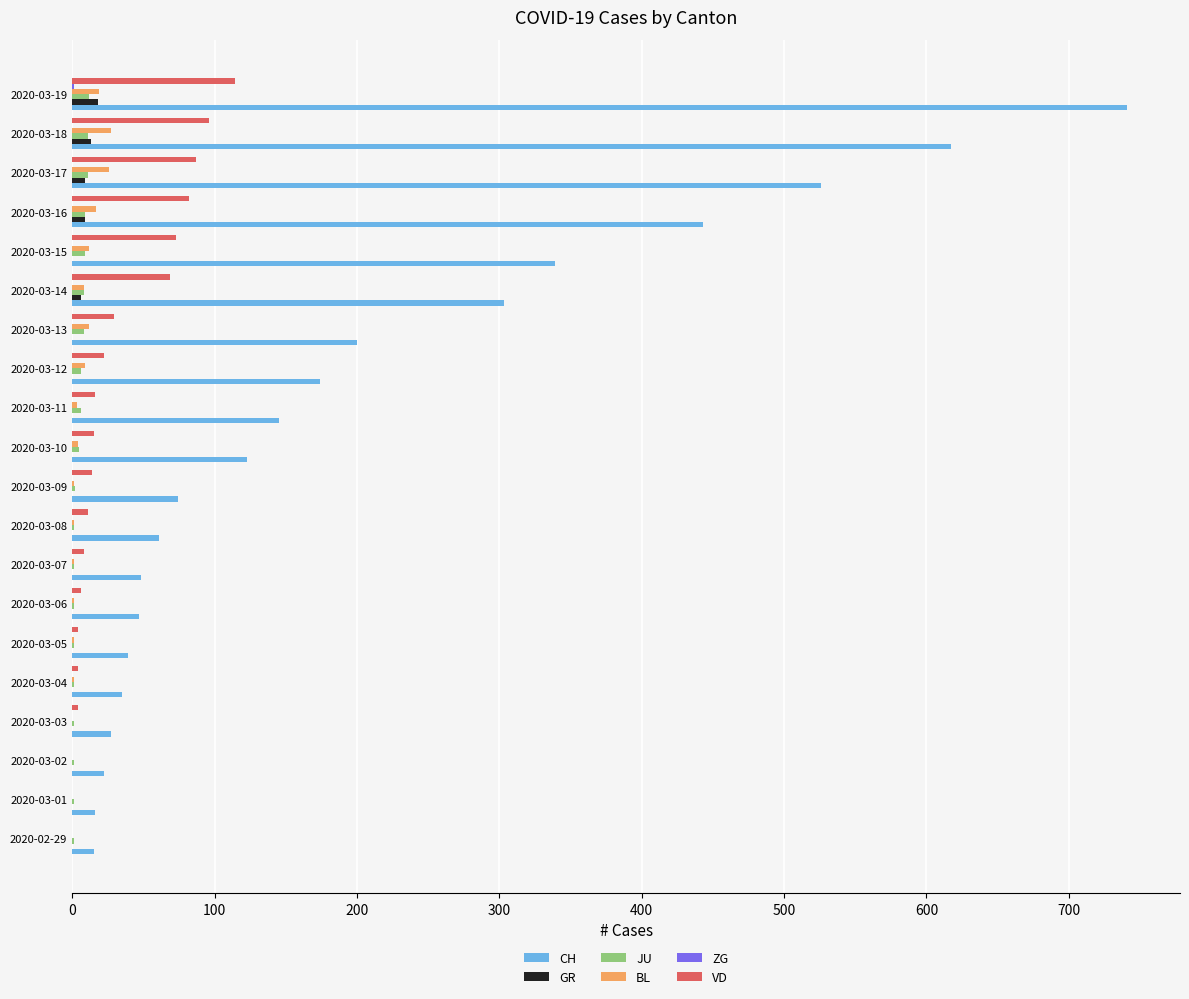

The CH series shows 617 at 2020-03-18. True or false?

True